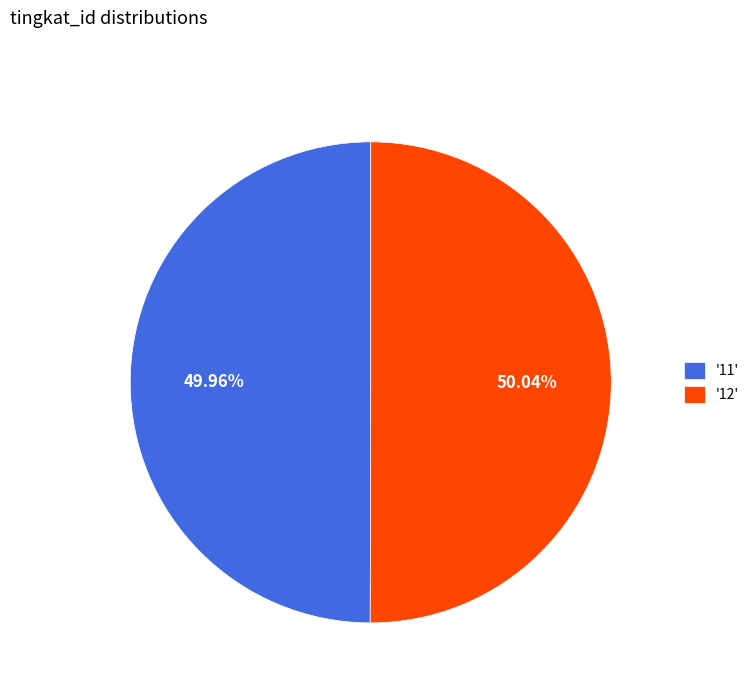

How many slices are in this pie chart?

2